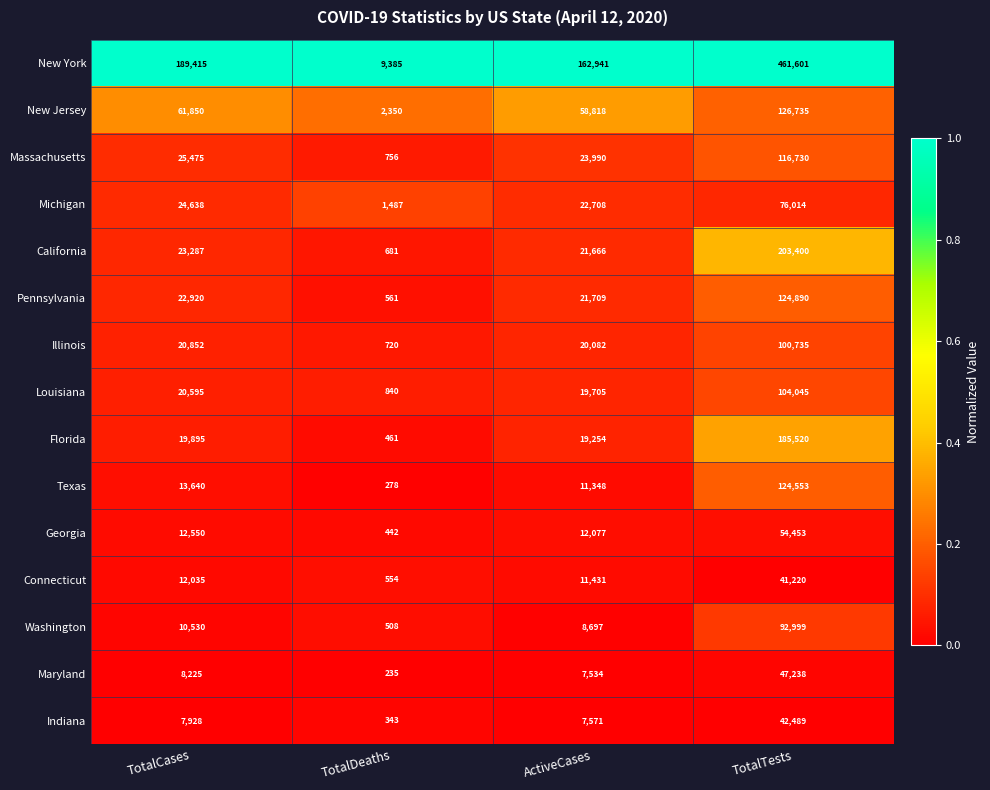

Rank the series at ActiveCases from lowest to highest value.

Maryland, Indiana, Washington, Texas, Connecticut, Georgia, Florida, Louisiana, Illinois, California, Pennsylvania, Michigan, Massachusetts, New Jersey, New York